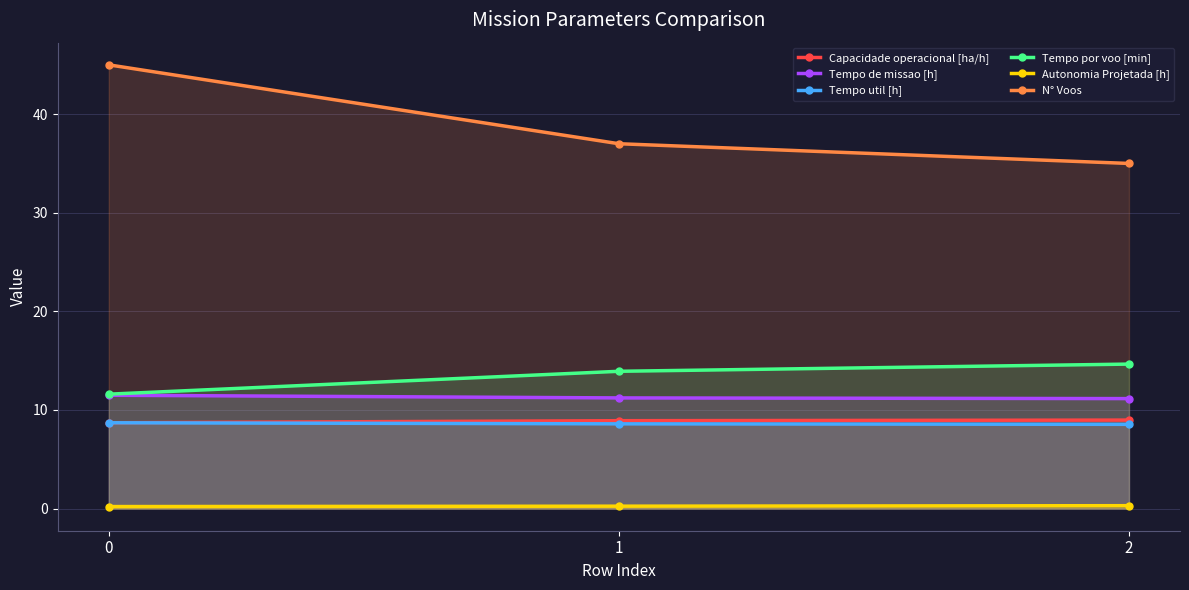

What is the value of the Autonomia Projetada [h] point at the 2nd from the left?

0.2